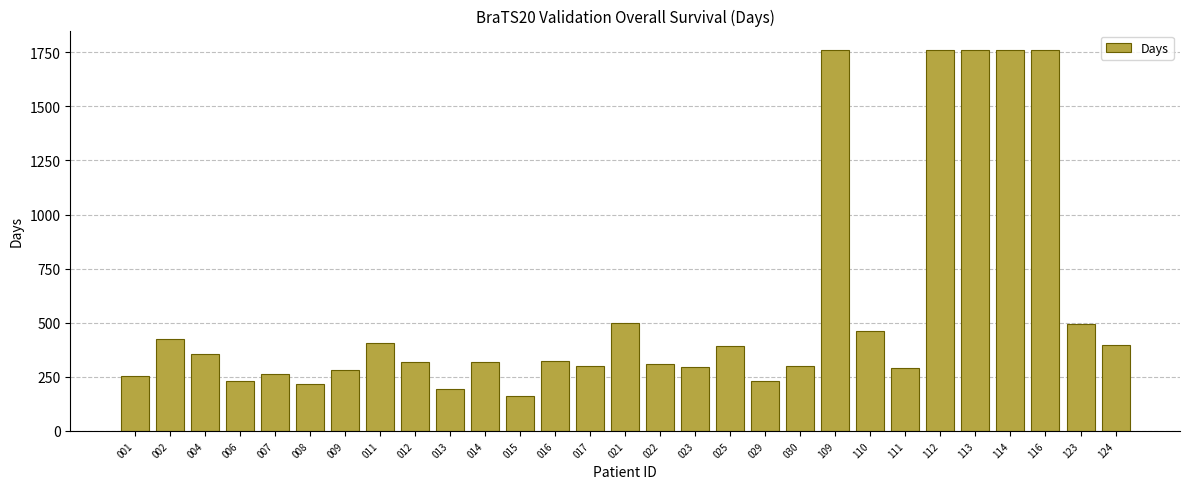

What is the value of the 7th bar from the left?

282